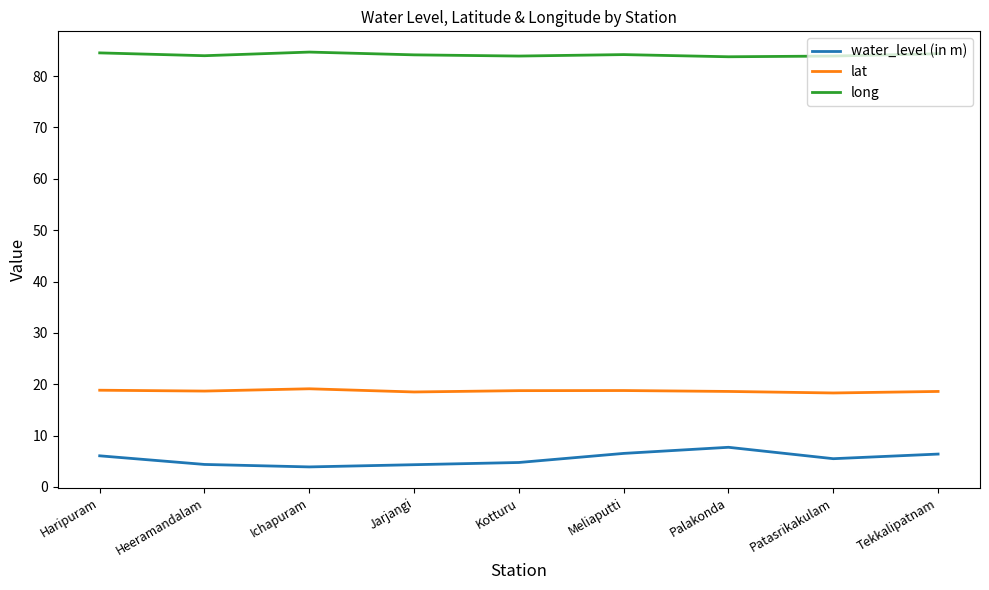

What is the highest value of the lat series?

19.1